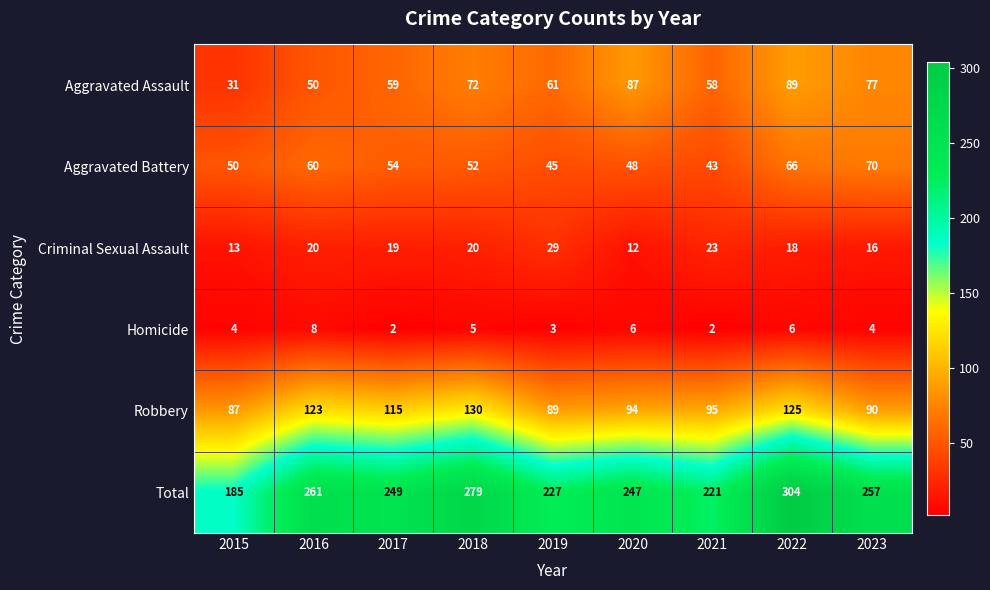

Which series has the largest total across all categories?

Total